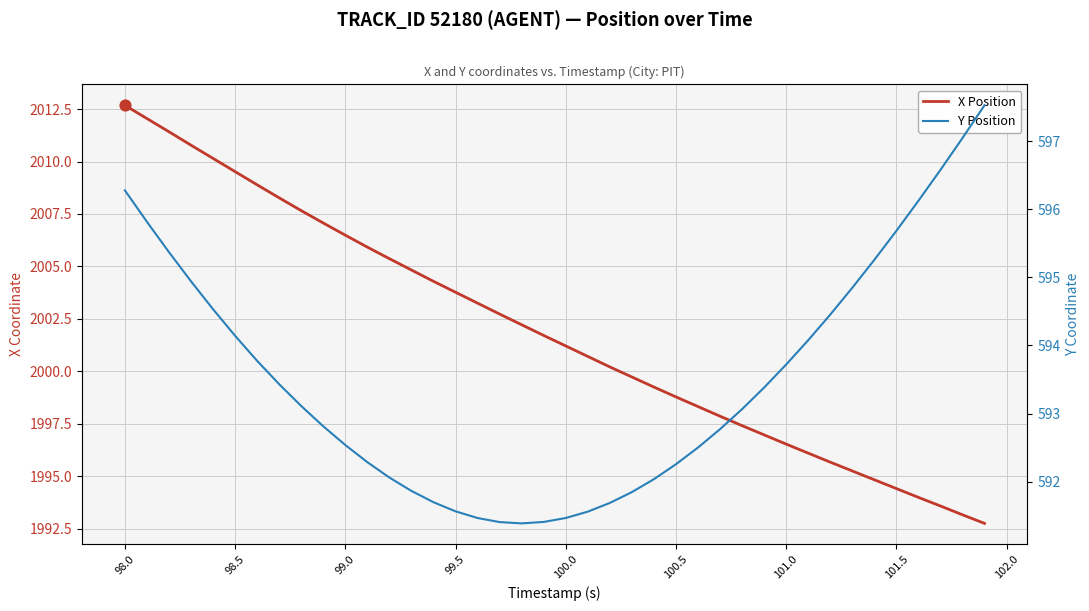

At how many categories does at least one series exceed 1239?

40